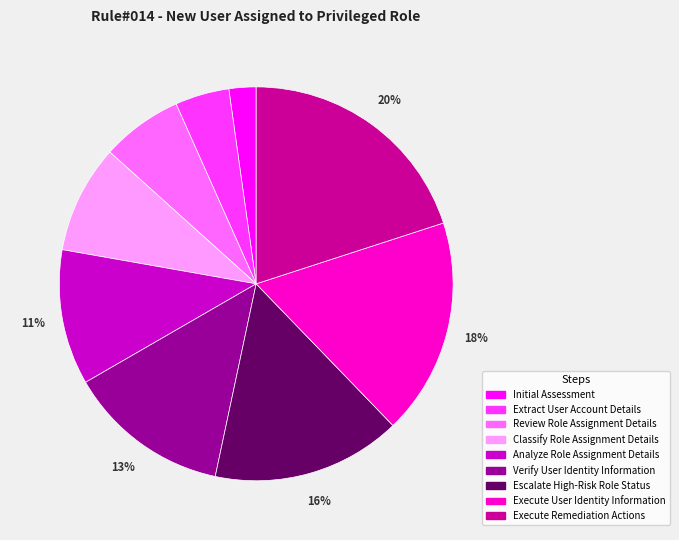

Which category has the biggest portion of the pie?

Execute Remediation Actions